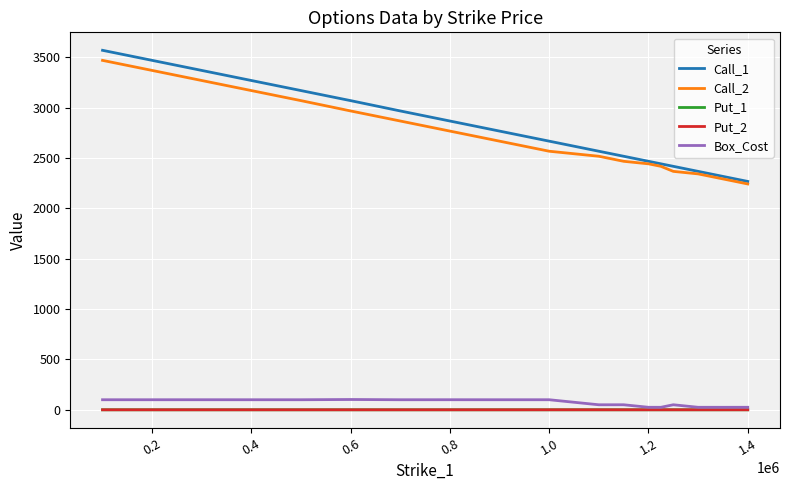

True or false: Put_1 and Call_1 cross at least once.

False